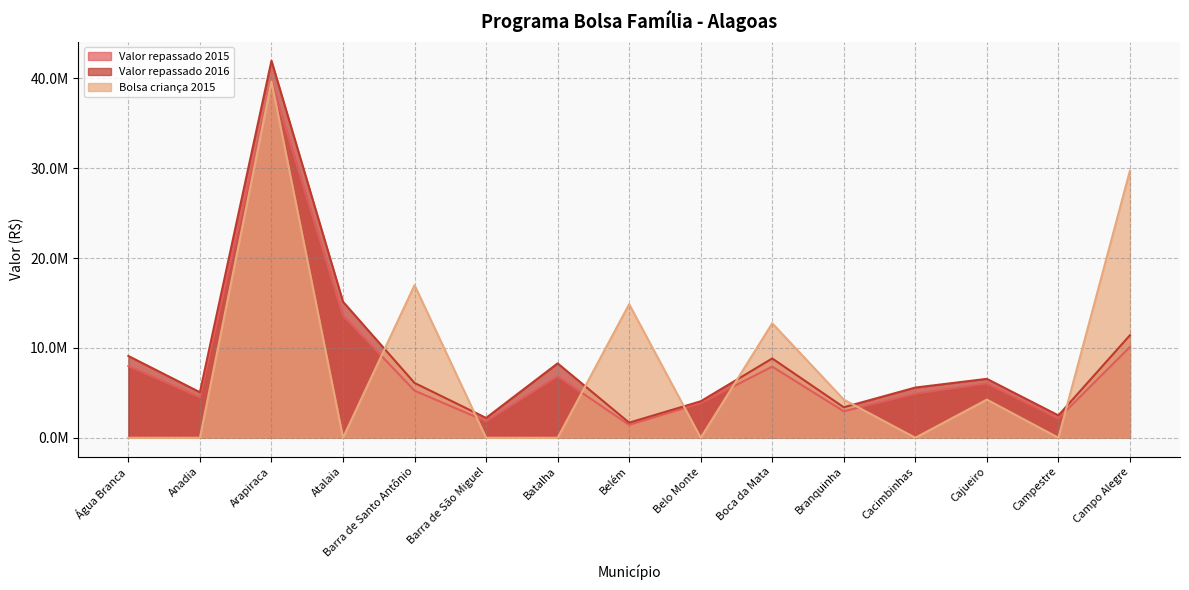

What is the sum of all Valor repassado 2015 values?

119067025.0